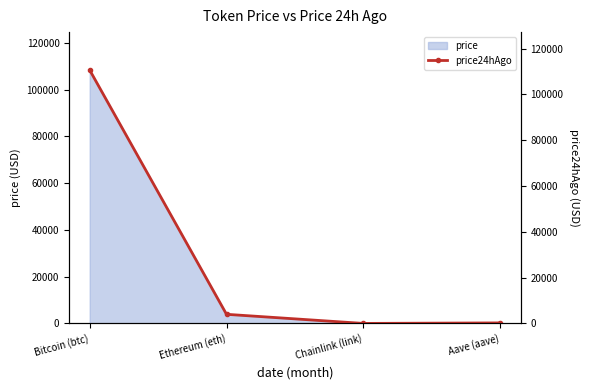

Reading right to left, extract all data points from this chart.

Aave (aave)=241.6	Chainlink (link)=18.1	Ethereum (eth)=3996.4	Bitcoin (btc)=110607.0